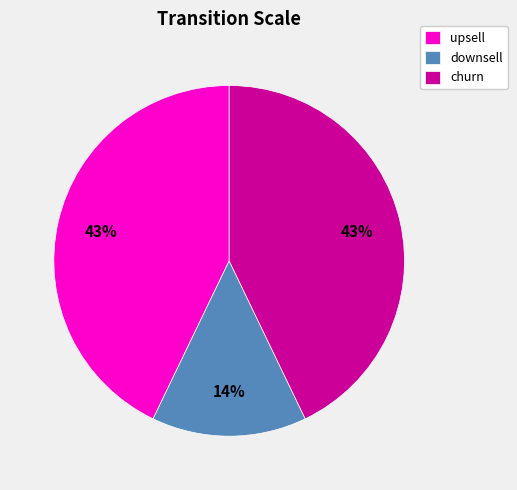

True or false: upsell accounts for 30% of the total.

False